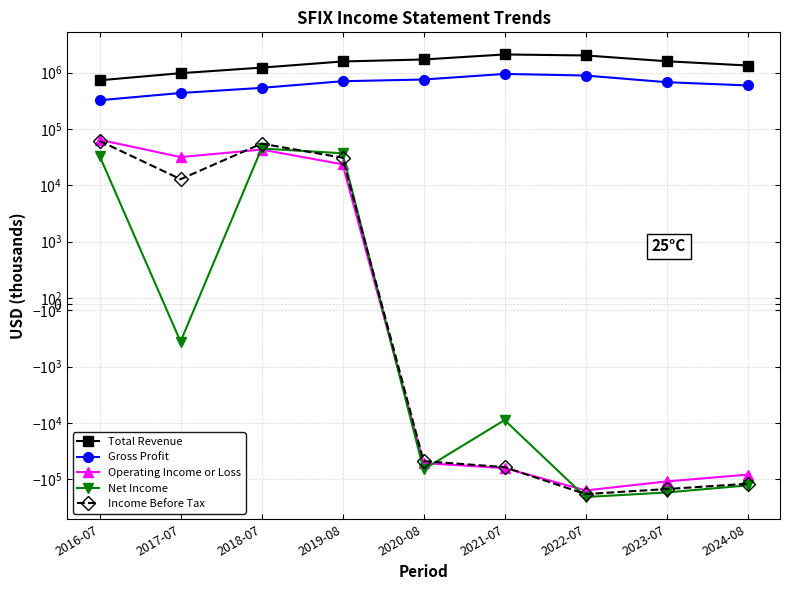

What is the difference between the Net Income values at 2021-07 and 2016-07?

42100